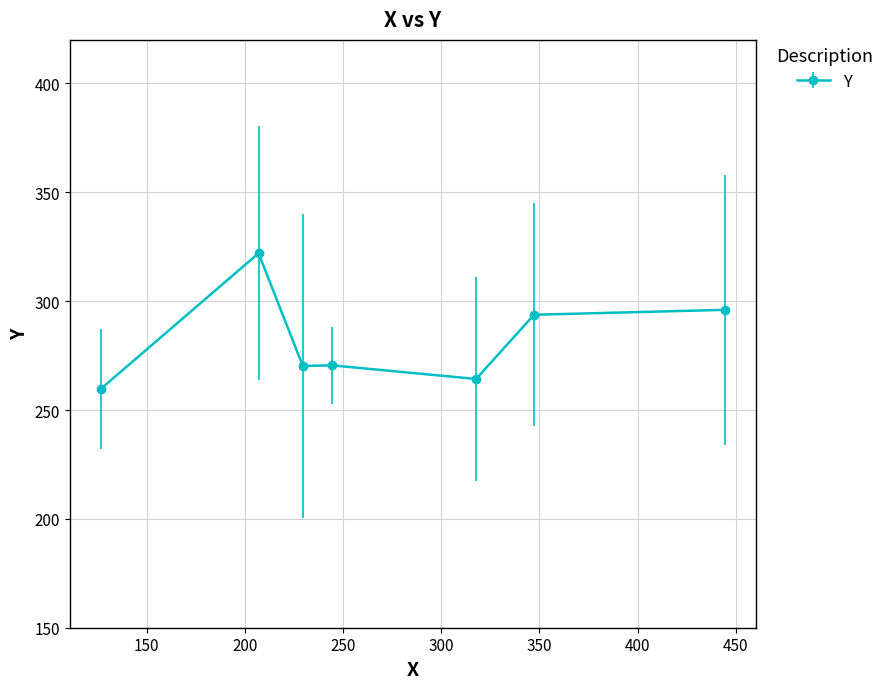

What is the minimum value shown in the chart?

259.8